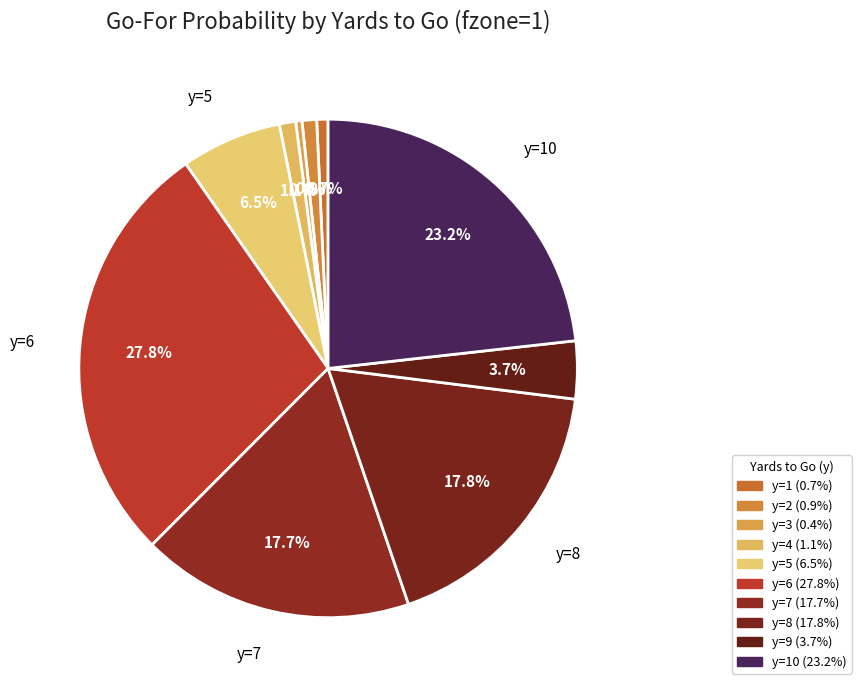

Count the number of slices in the pie.

10